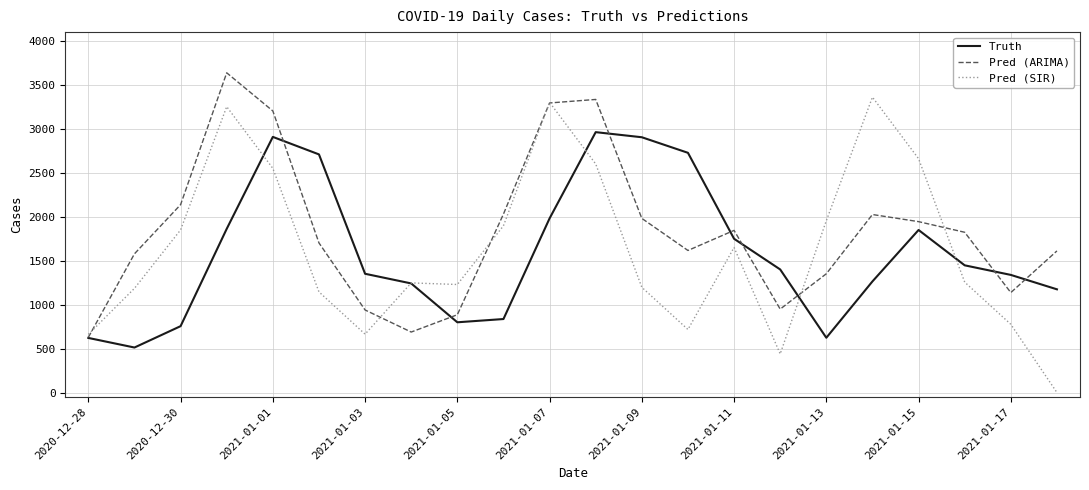

What is the maximum value for Pred (SIR)?

3360.0